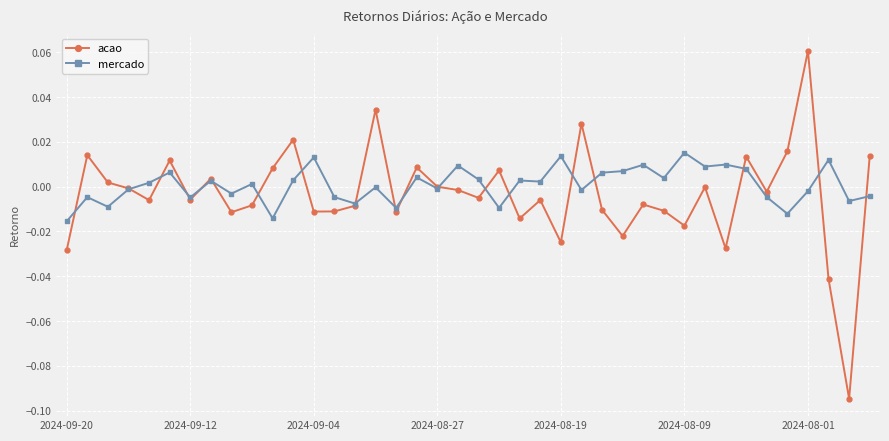

How many series are shown in this chart?

2